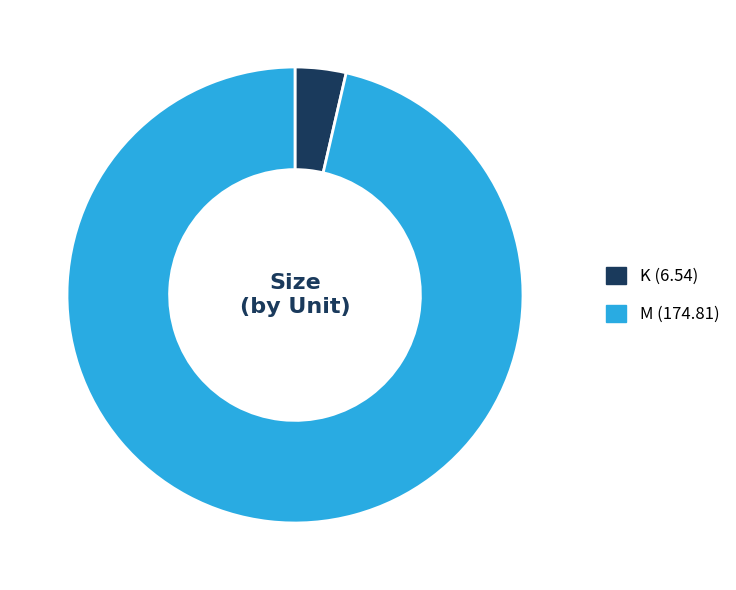

Is there a majority slice in this chart?

Yes